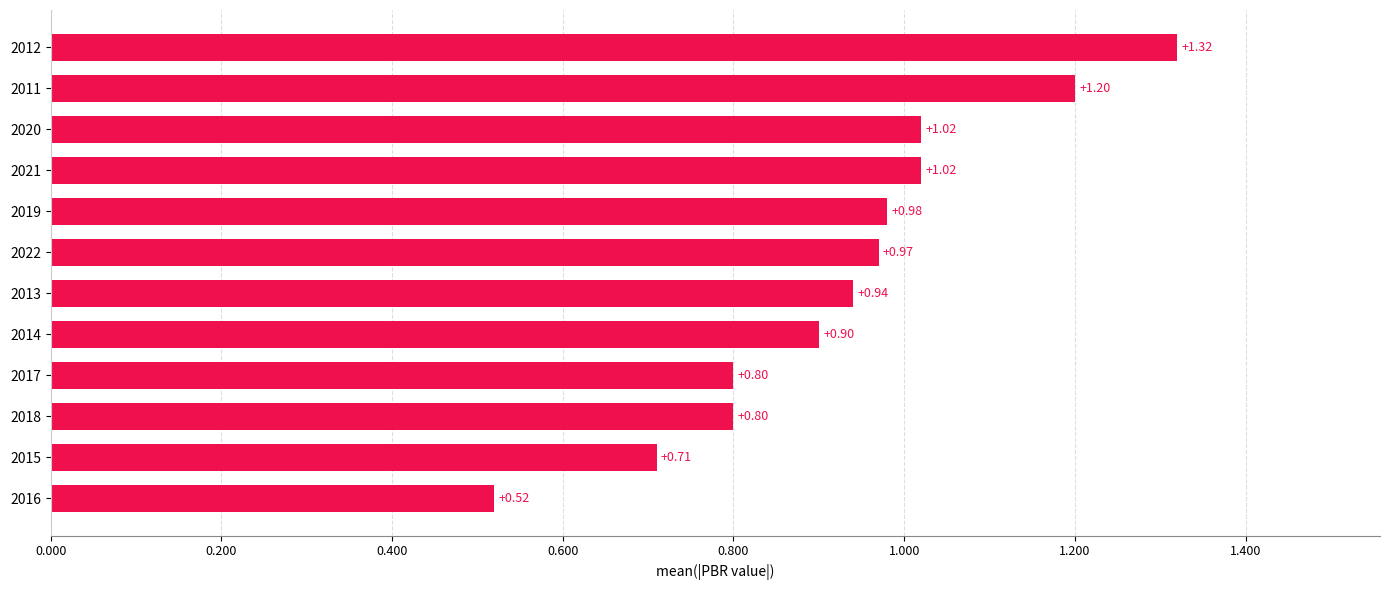

What is the change in value from 2017 to 2011?

+0.4